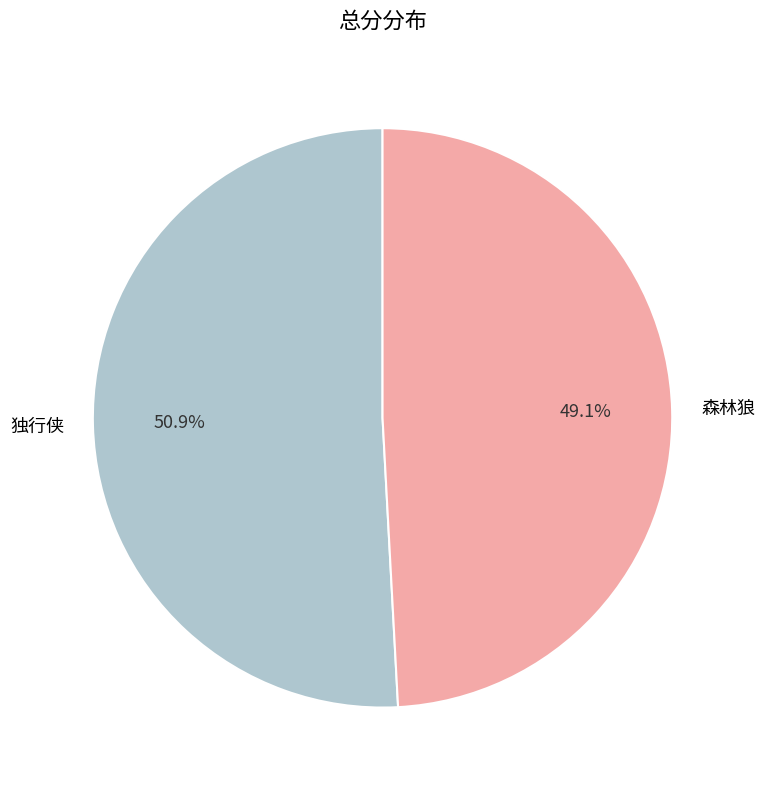

To the nearest percent, what percentage of the pie is 独行侠?

51%